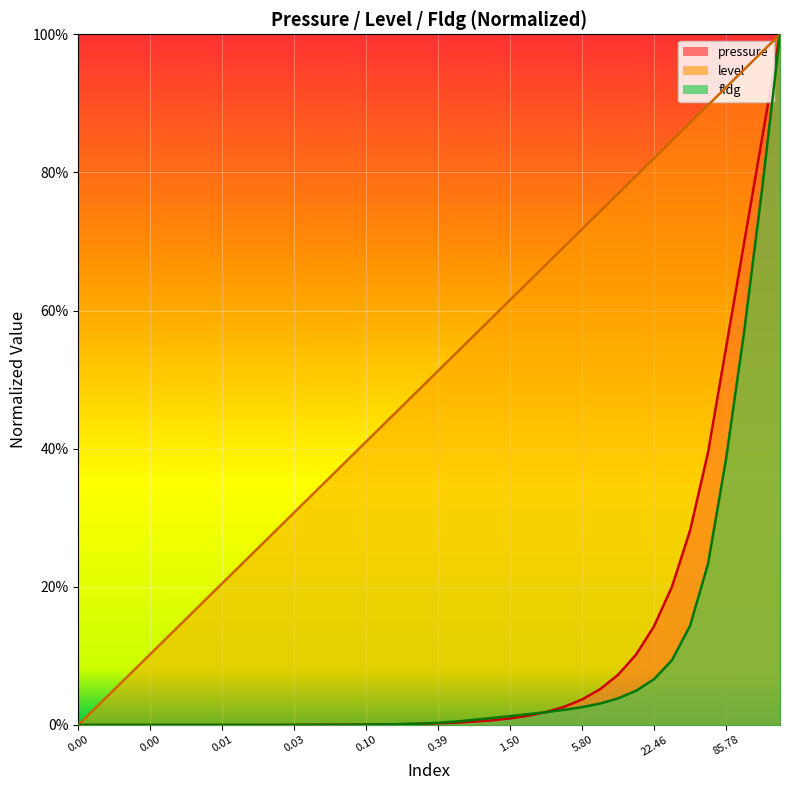

Reading left to right, what are all the values shown in this chart?

pressure: 0.0	0.0	0.0	0.0	0.0	0.0	0.0	0.0	0.0	0.0	0.0	0.0	0.0	0.0	0.0	0.0	0.0	0.0	0.0	0.0	0.0	0.0	0.0	0.0	0.0	0.0	0.0	0.0	0.0	0.1	0.1	0.1	0.1	0.2	0.3	0.4	0.5	0.7	0.8	1.0
level: 0.0	0.0	0.1	0.1	0.1	0.1	0.2	0.2	0.2	0.2	0.3	0.3	0.3	0.3	0.4	0.4	0.4	0.4	0.5	0.5	0.5	0.5	0.6	0.6	0.6	0.6	0.7	0.7	0.7	0.7	0.8	0.8	0.8	0.8	0.9	0.9	0.9	0.9	1.0	1.0
fldg: 0.0	0.0	0.0	0.0	0.0	0.0	0.0	0.0	0.0	0.0	0.0	0.0	0.0	0.0	0.0	0.0	0.0	0.0	0.0	0.0	0.0	0.0	0.0	0.0	0.0	0.0	0.0	0.0	0.0	0.0	0.0	0.0	0.1	0.1	0.1	0.2	0.4	0.6	0.8	1.0